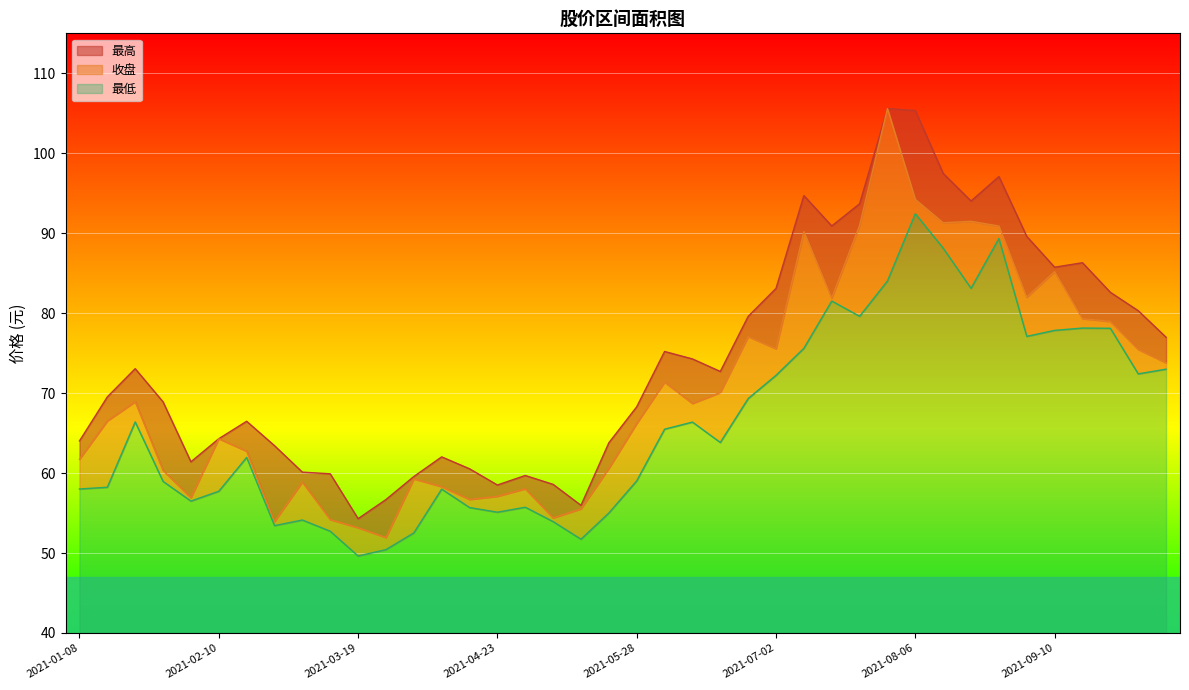

True or false: 收盘 and 最高 intersect in this chart.

False